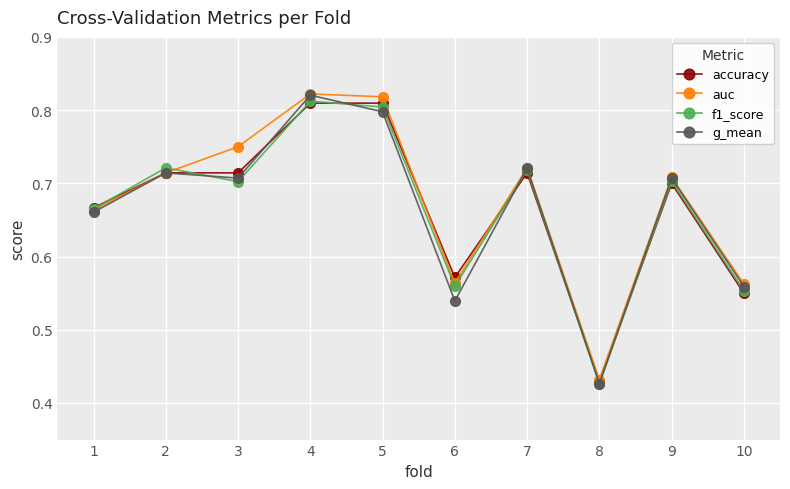

At how many categories does at least one series exceed 0?

10